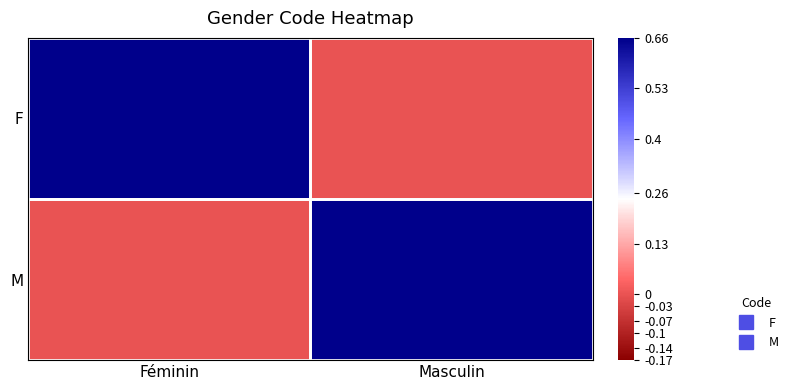

Reading left to right, list all the values displayed in this chart.

F: Féminin=1	Masculin=0
M: Féminin=0	Masculin=1